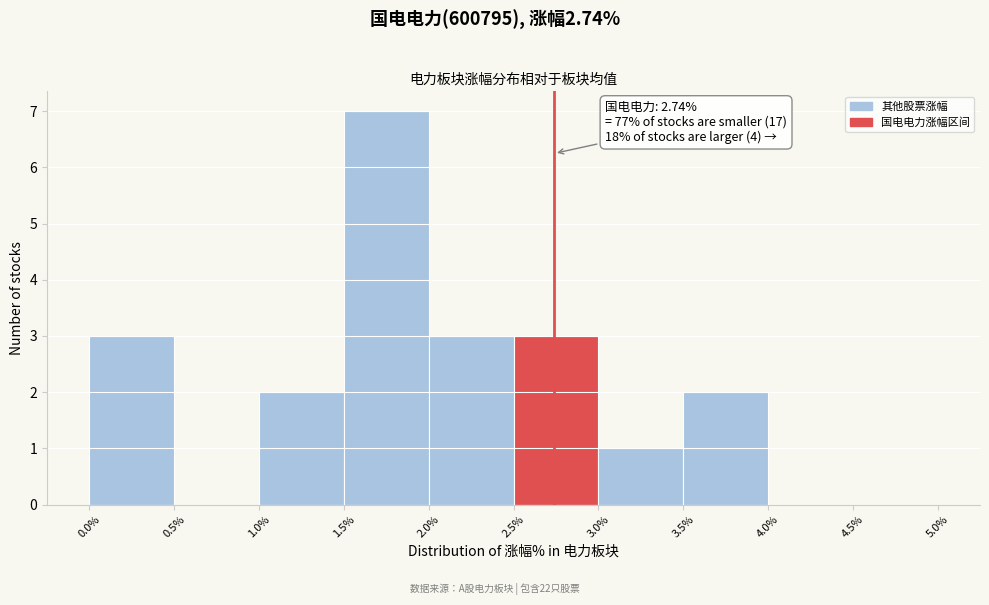

Which range on the x-axis has the tallest bar?

1.5% to 2.0%